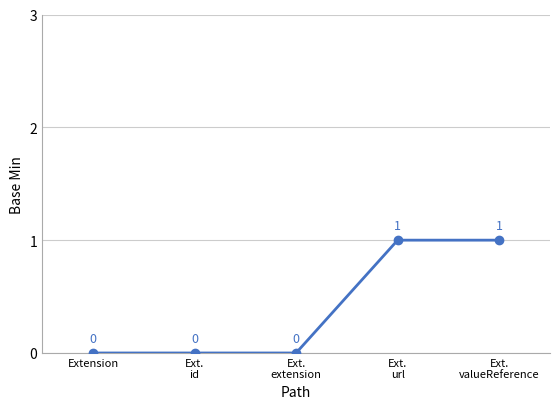

Reading left to right, transcribe all the data shown in this chart.

Extension=0	Ext.
id=0	Ext.
extension=0	Ext.
url=1	Ext.
valueReference=1